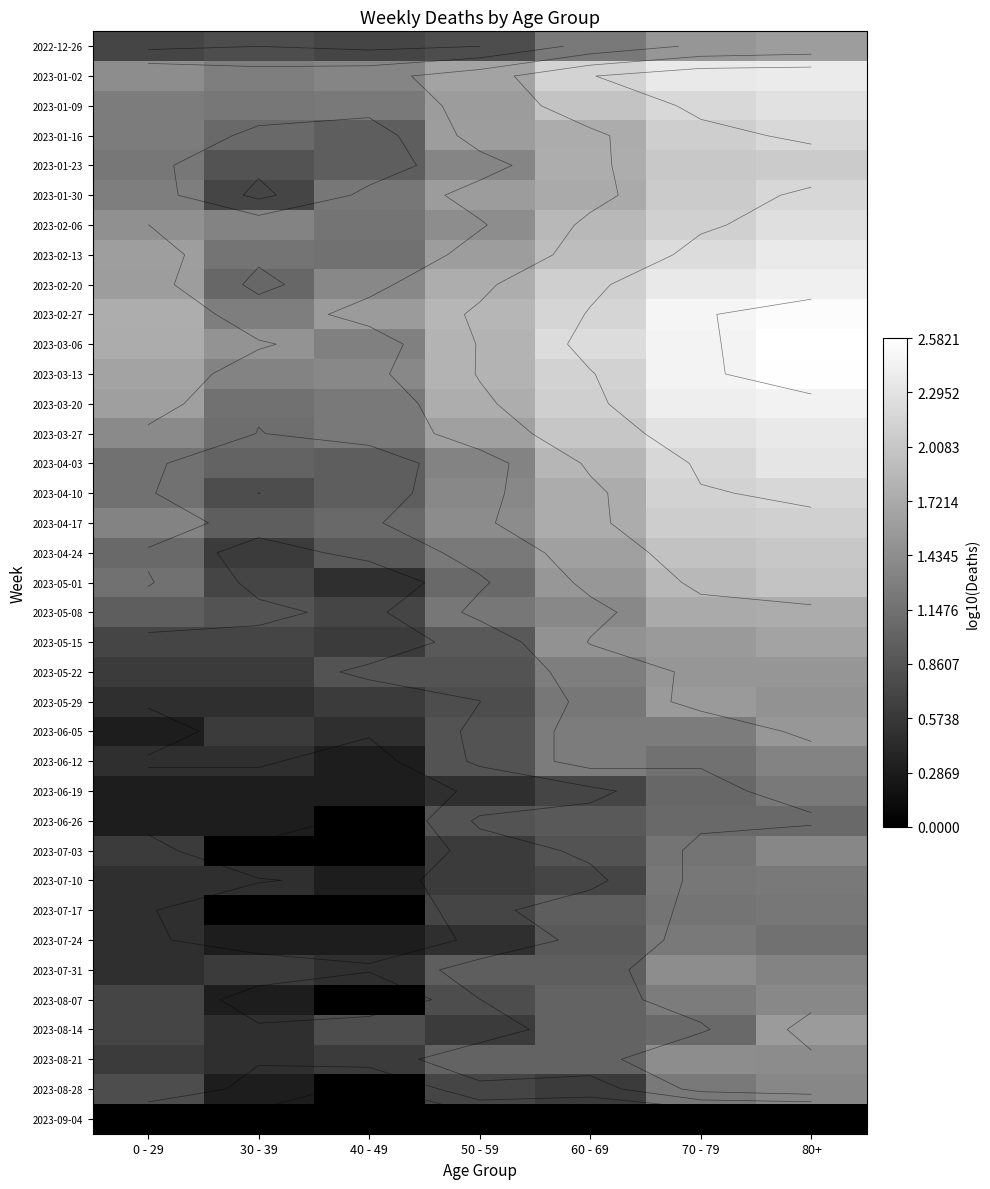

Between 80+ and 50 - 59, which is larger?

80+